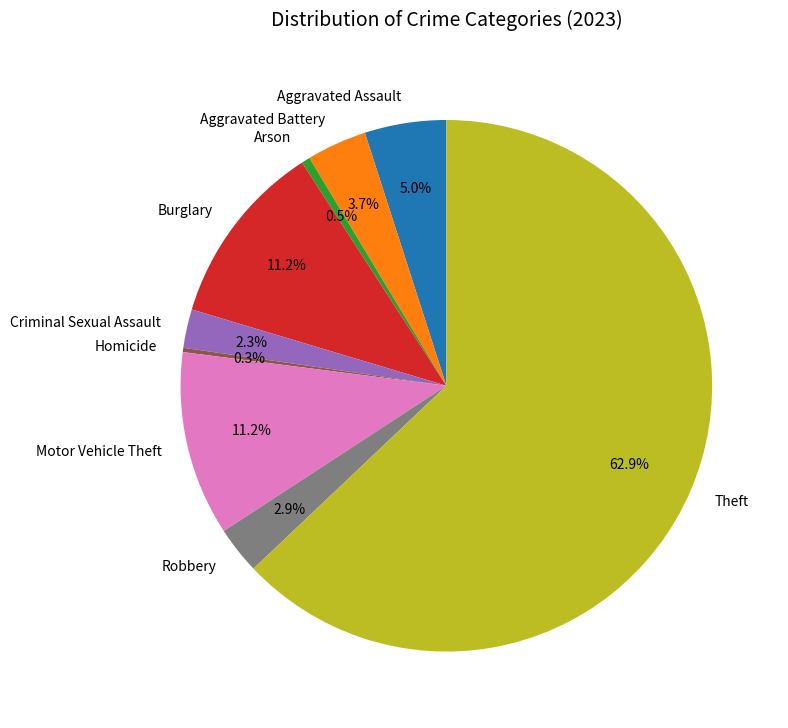

Is there any slice that represents more than half of the pie?

Yes